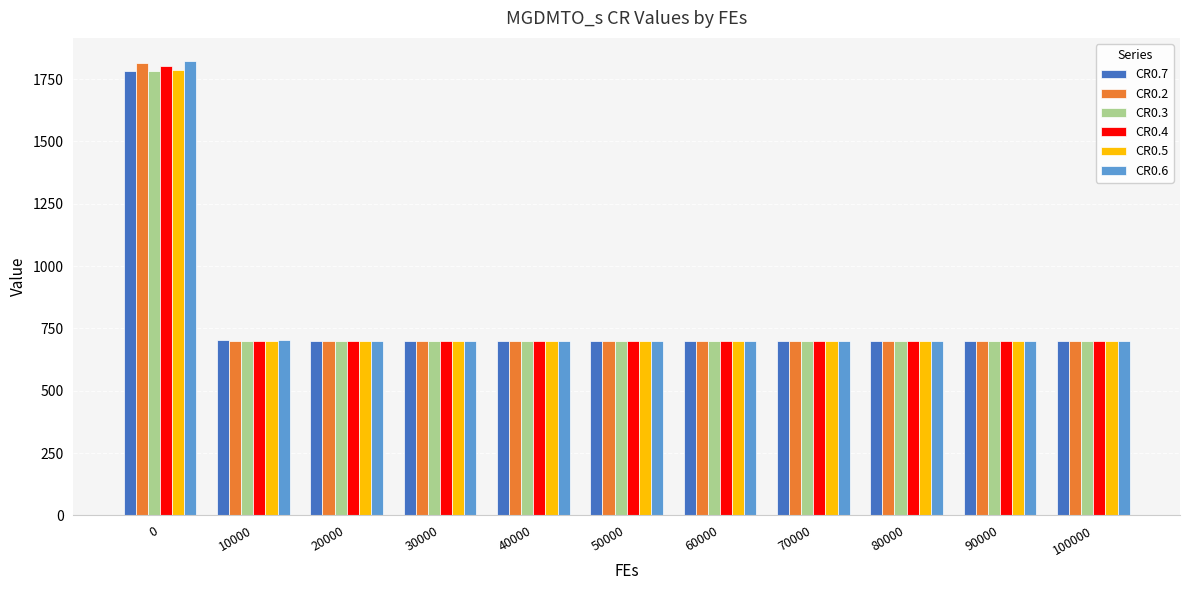

What is the total value across all series at 100000?

4201.1